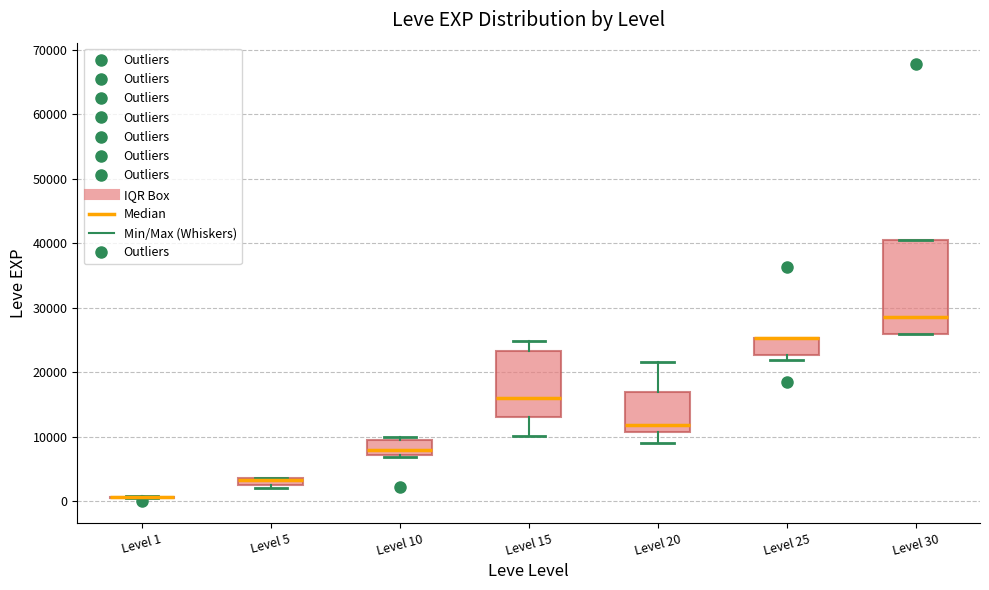

Which box is the tallest, from its lower edge to its upper edge?

Level 30